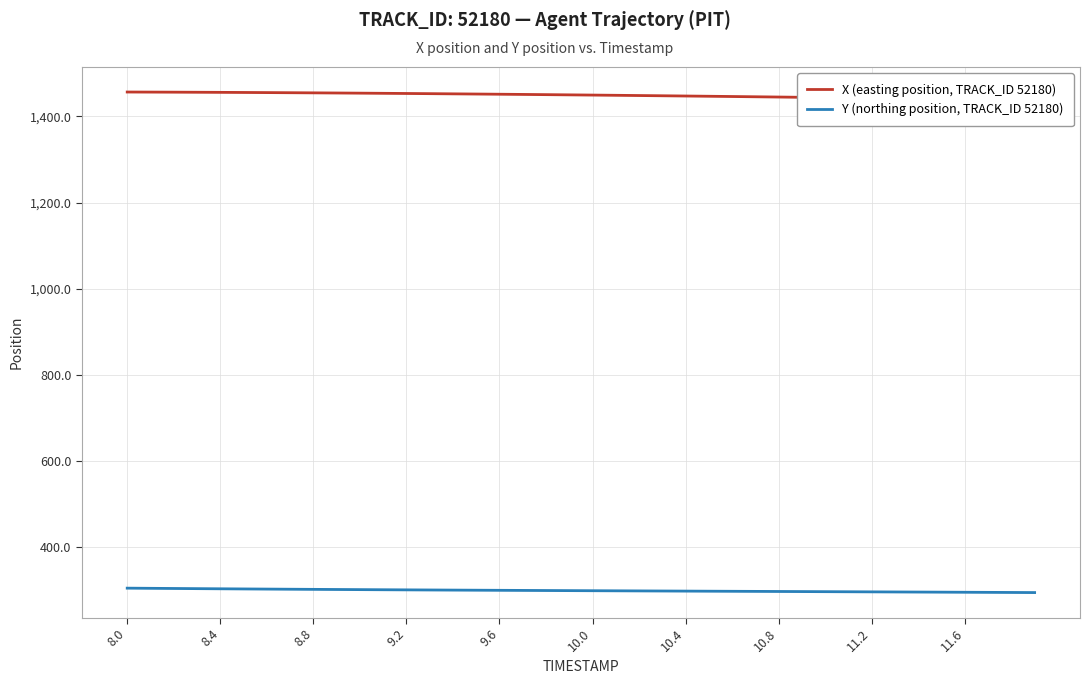

What is the difference between the maximum and minimum values in the X (easting position, TRACK_ID 52180) series?

19.1